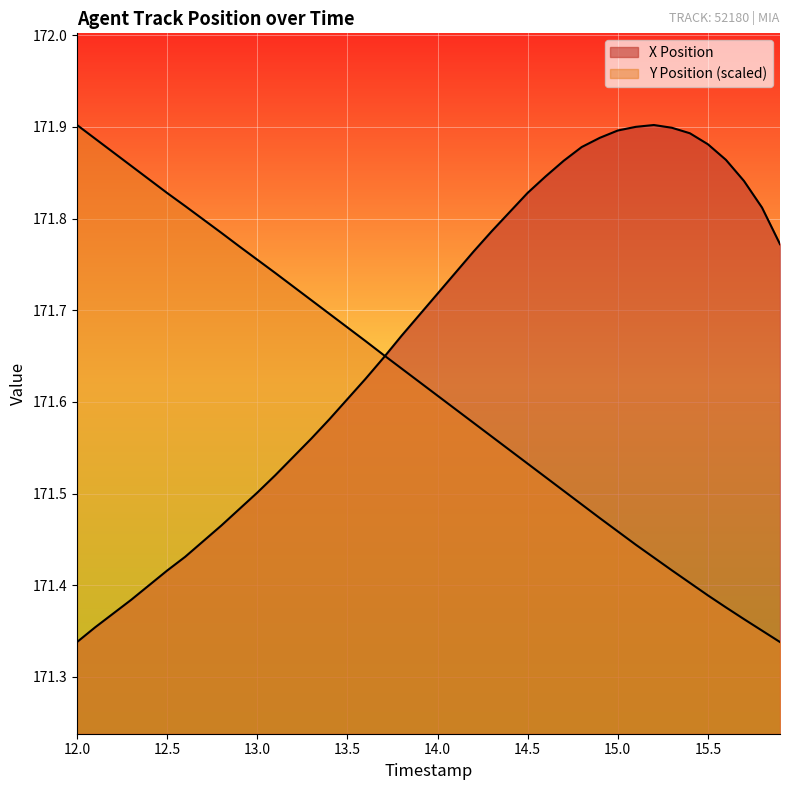

Rank the series by their average value, from highest to lowest.

X Position, Y Position (scaled)